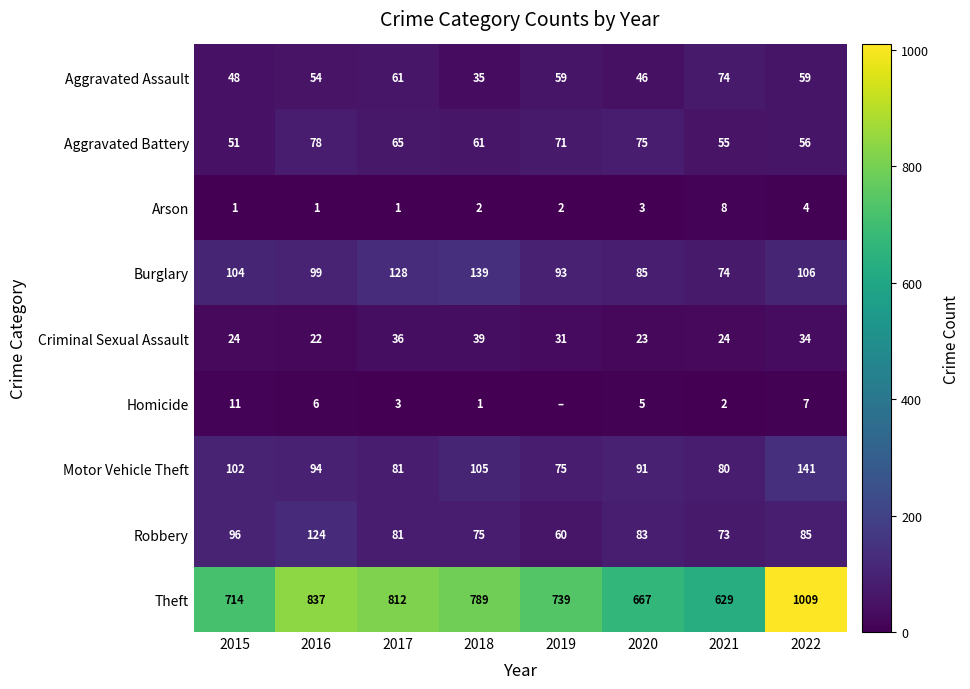

What is the difference between the maximum and minimum values in the Motor Vehicle Theft series?

66